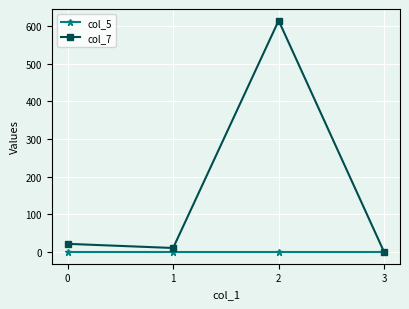

What is the sum of all col_7 values?

647